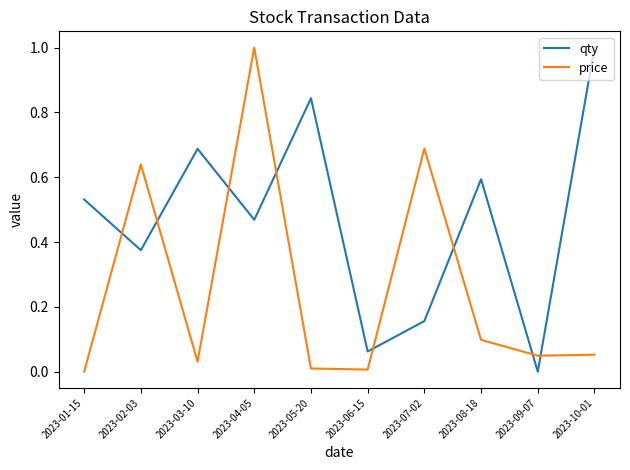

In price, how many points are higher than both neighbors (excluding endpoints)?

3